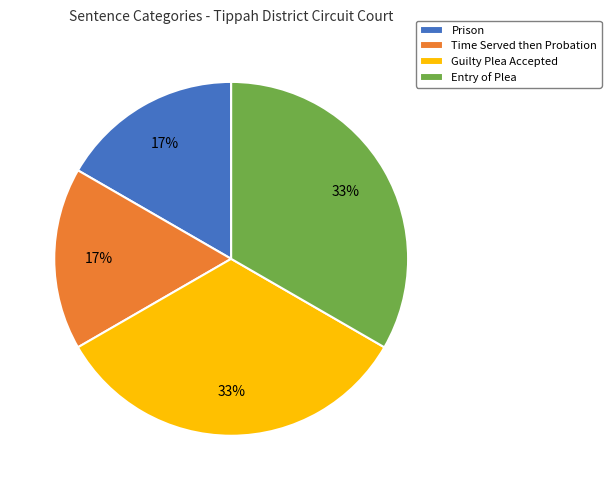

The Entry of Plea slice represents 33% of the pie. True or false?

True